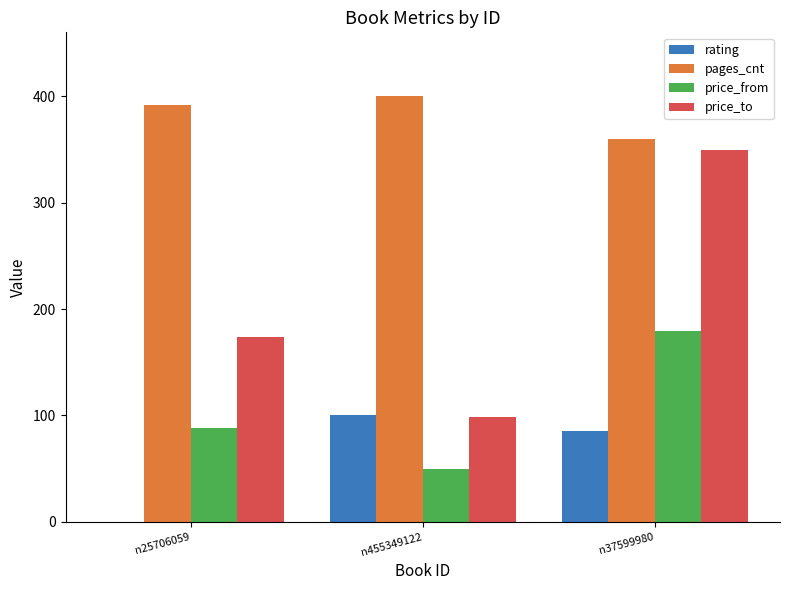

What is the difference between the price_to values at n37599980 and n25706059?

175